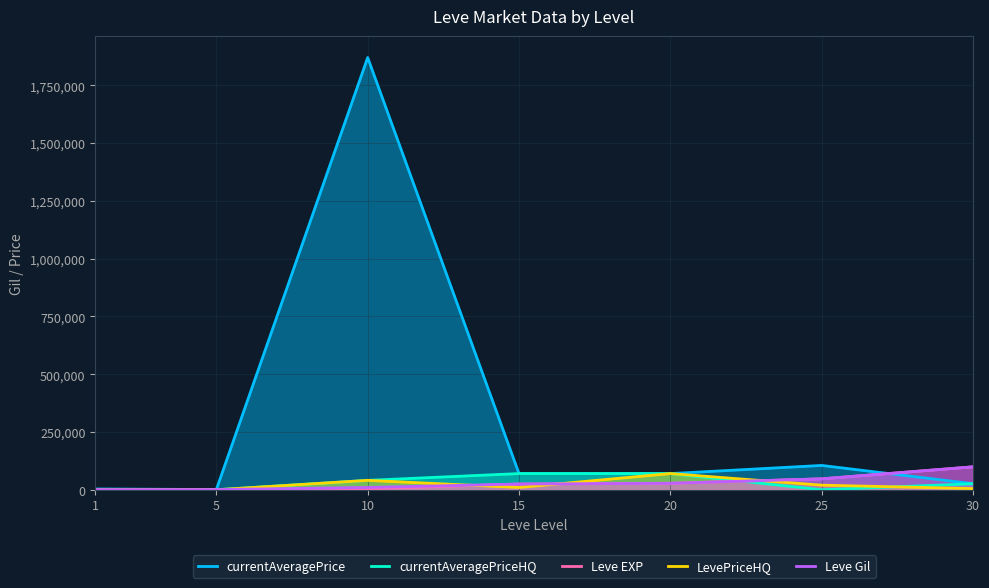

Where do currentAveragePriceHQ and LevePriceHQ first cross each other?

25 and 30